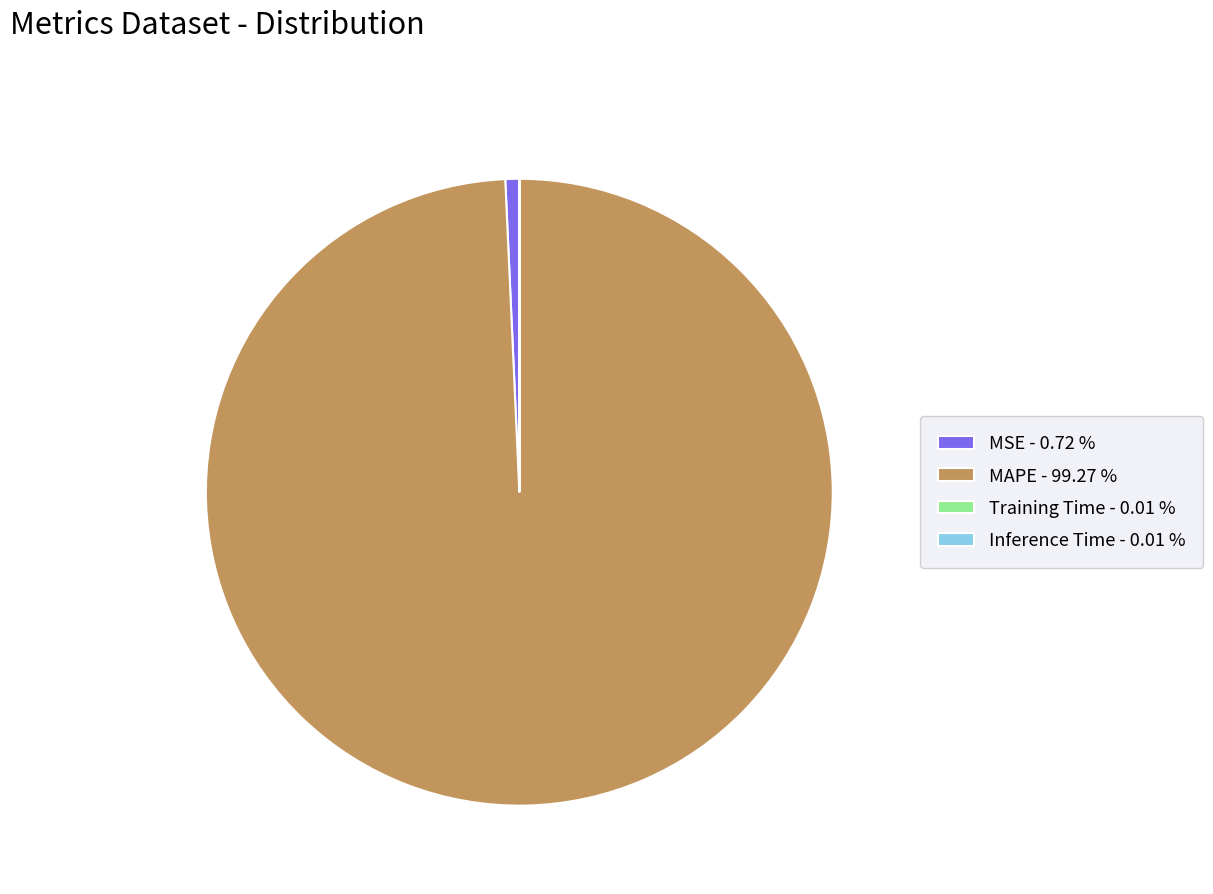

Is there any slice that represents more than half of the pie?

Yes